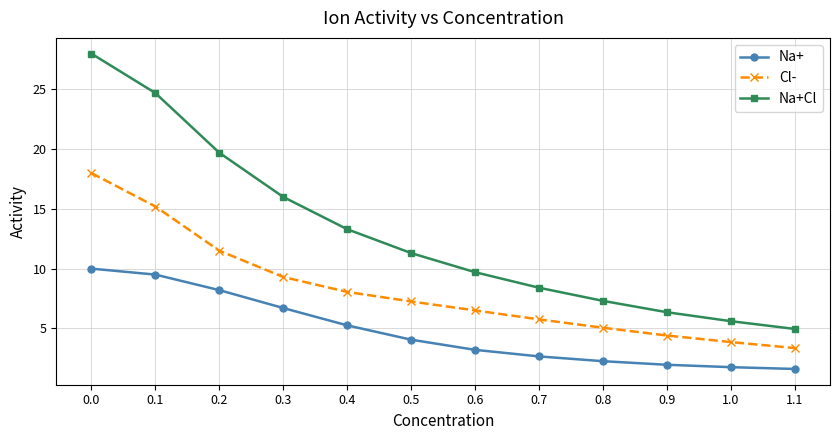

What is the label of the 1st point from the right?

1.1